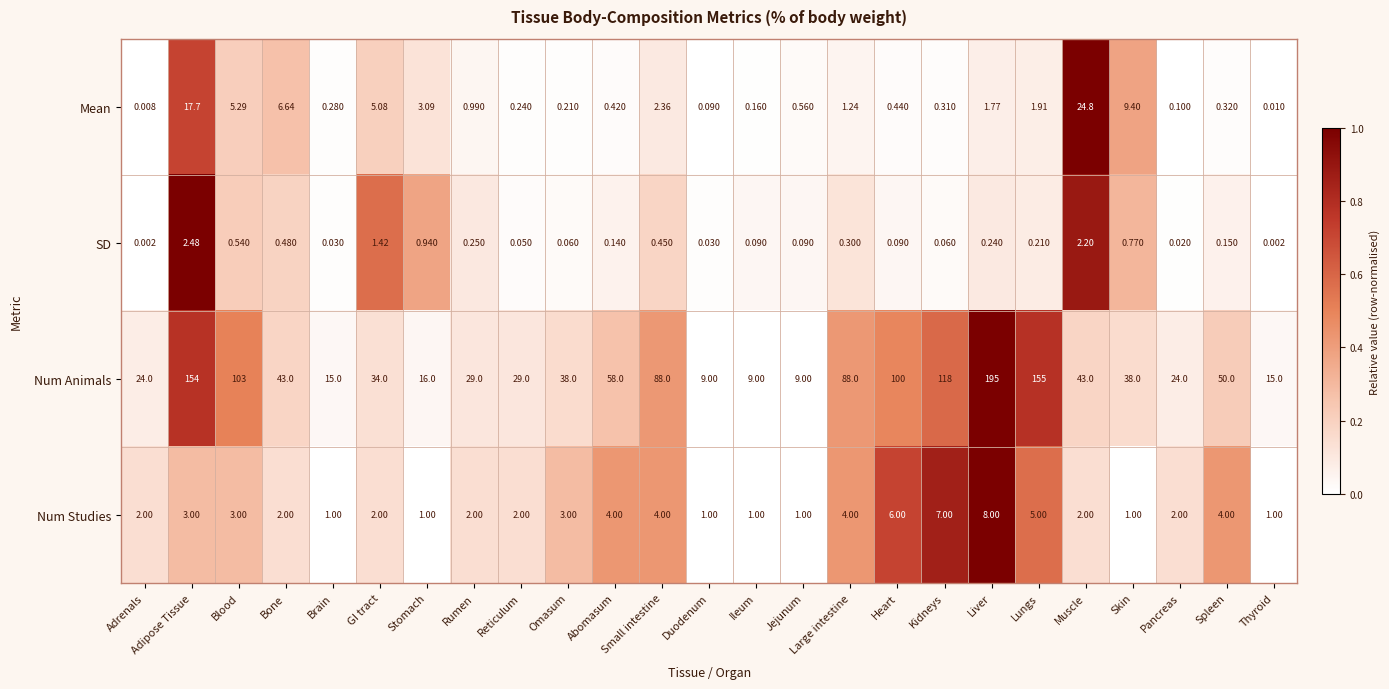

How many data points does each series have?

25